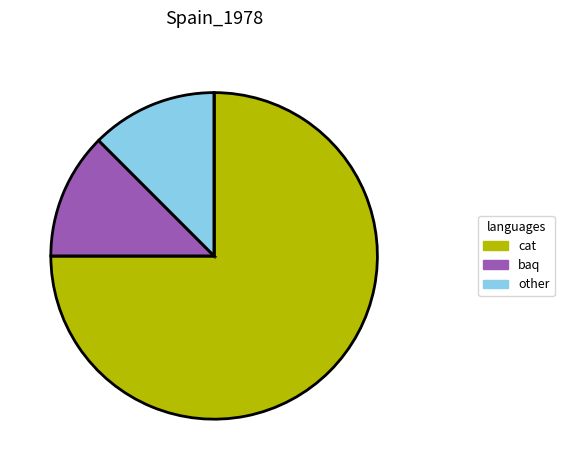

How many segments does this pie chart have?

7